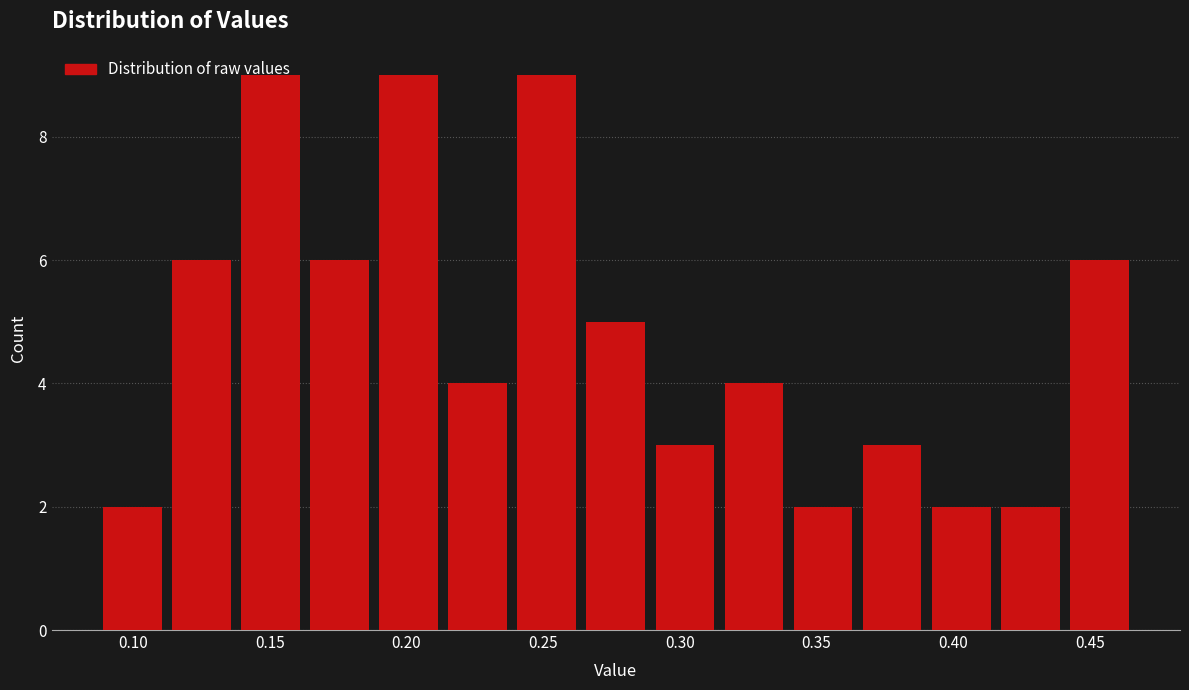

How tall is the bar that spans 0.445 to 0.470 on the x-axis? Neither the bar edges nor the heights are printed on the chart, so give them approximately, as read against the axes.

6